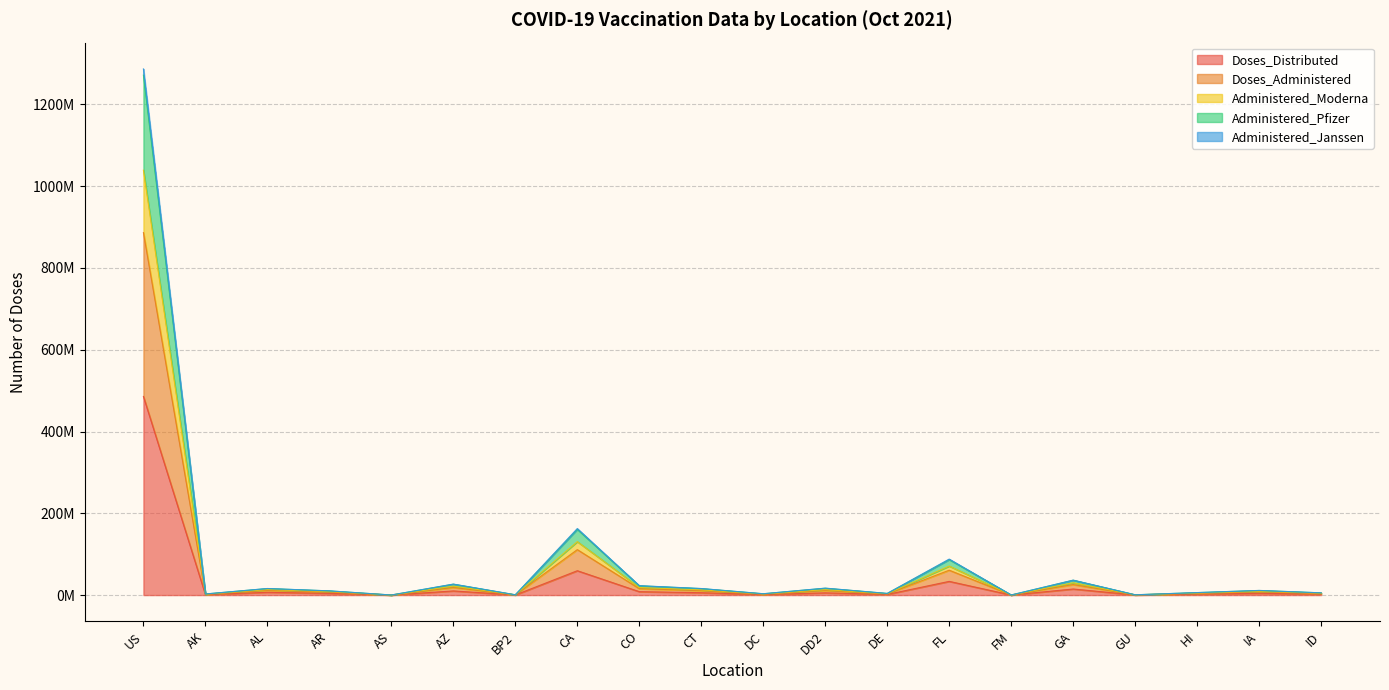

What is the value of the Administered_Janssen point at the 18th from the left?

4296921